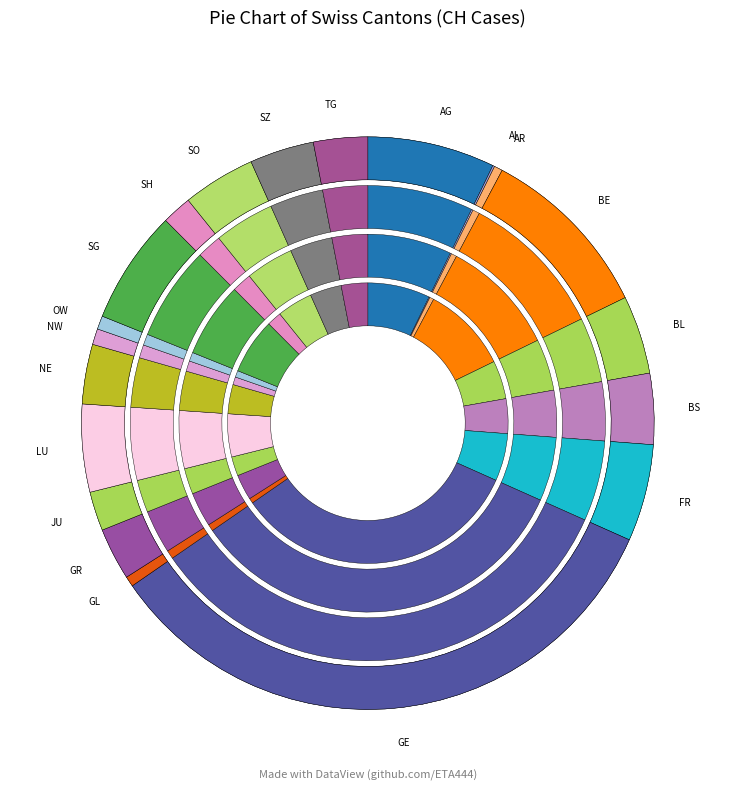

What percentage is the SG slice, to the nearest percent?

6%